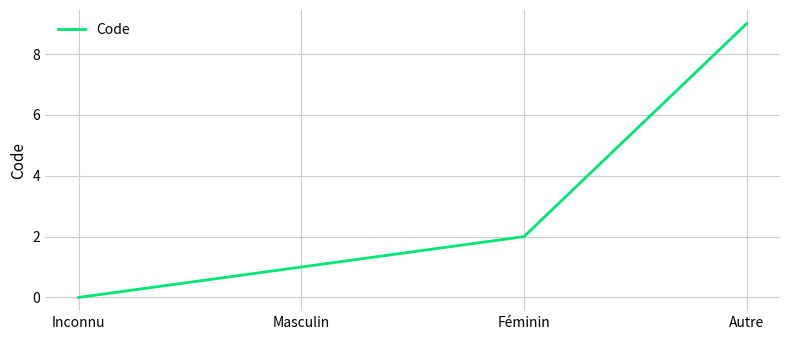

At which label is the value closest to 4?

Féminin